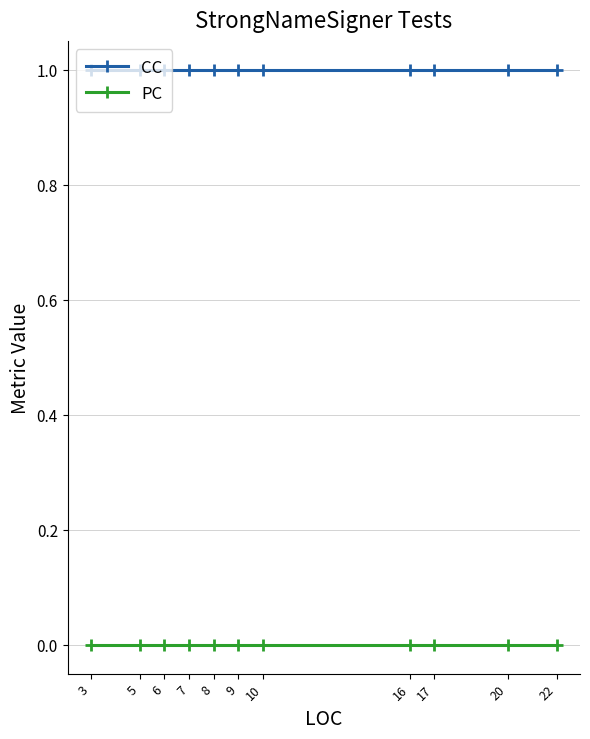

Rank the series by their maximum value, from lowest to highest.

PC, CC